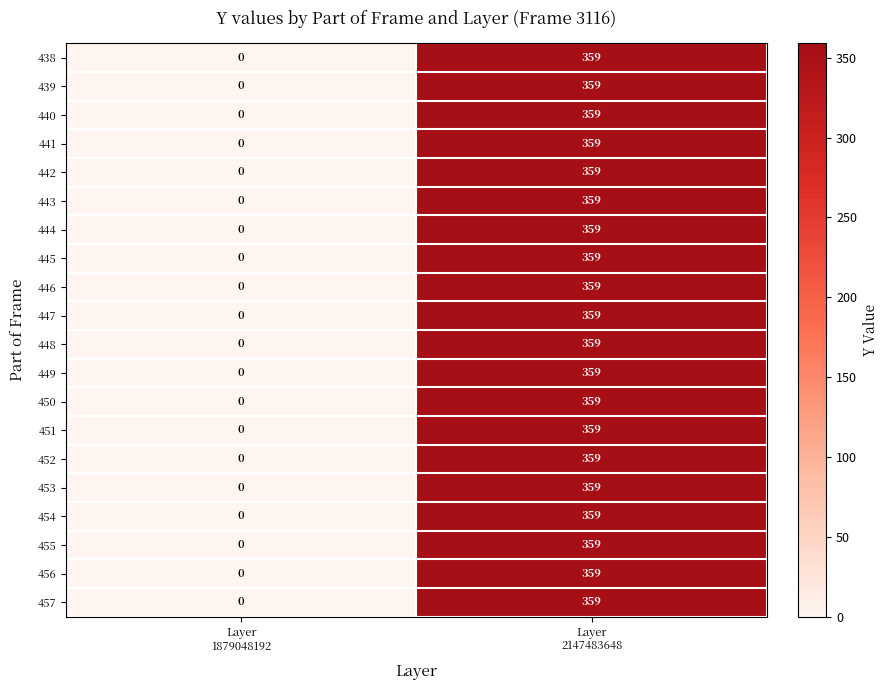

What is the average value of the 443 series?

180